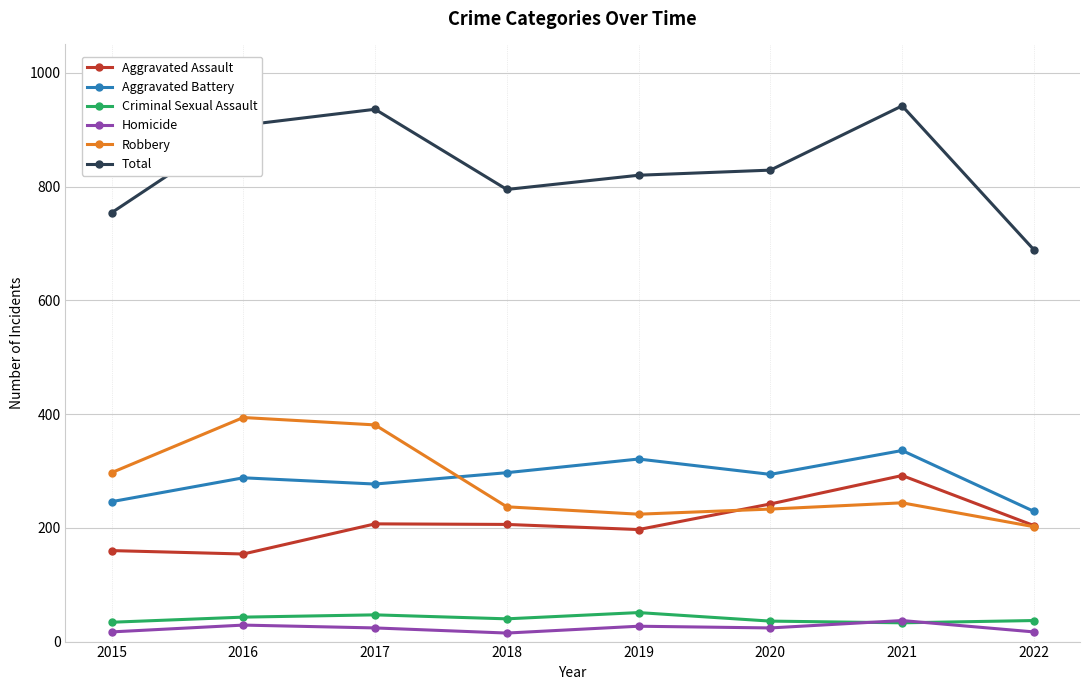

How many interior local valleys does the Robbery series have?

1